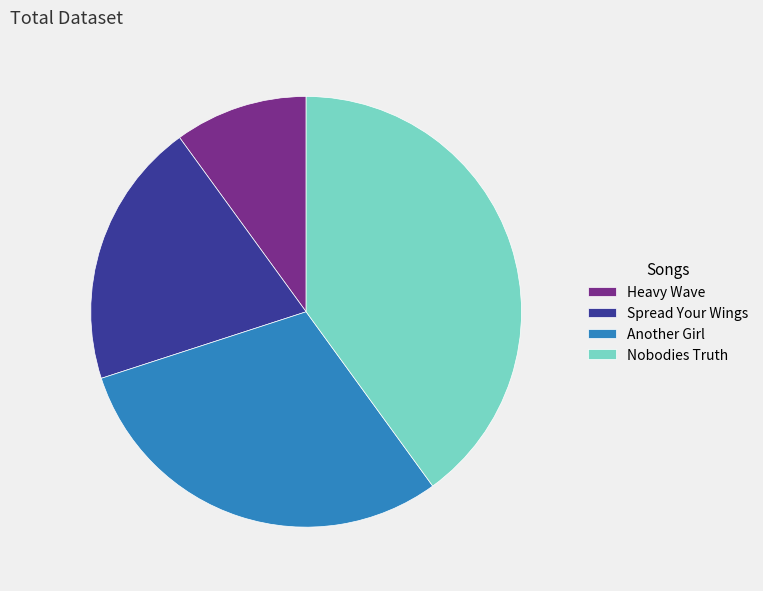

Which slice is the smallest?

Heavy Wave